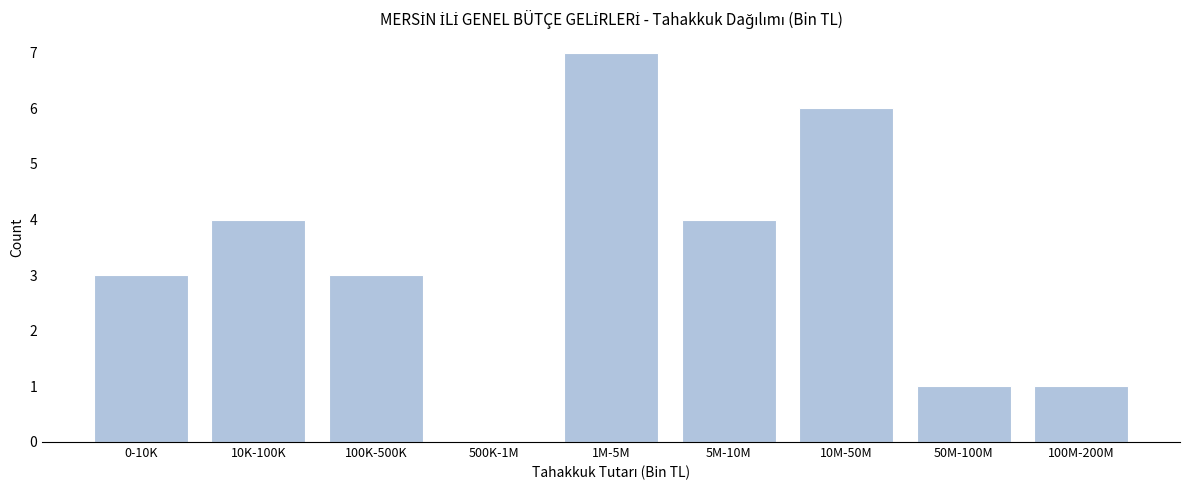

Reading left to right, what are all the values shown in this chart?

0-10K=3	10K-100K=4	100K-500K=3	500K-1M=0	1M-5M=7	5M-10M=4	10M-50M=6	50M-100M=1	100M-200M=1